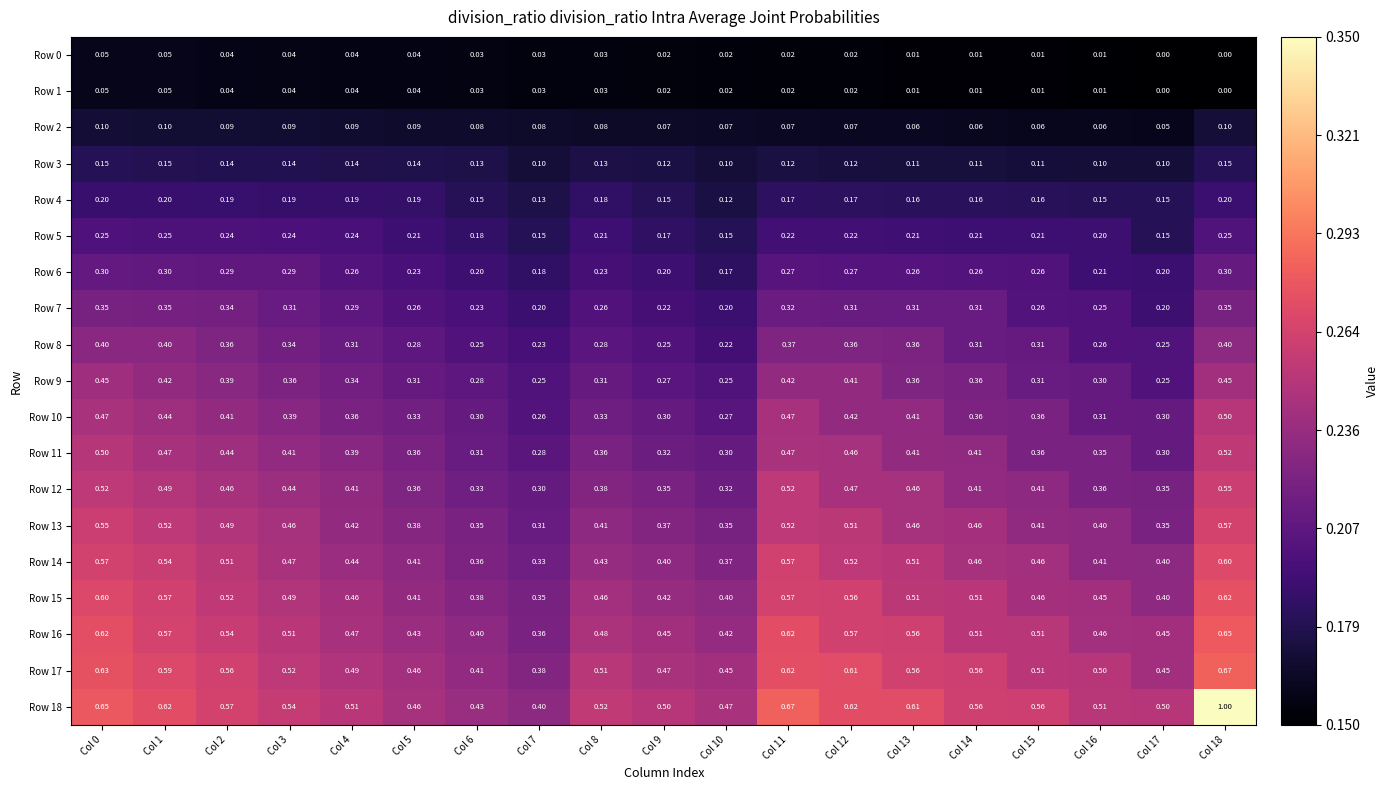

Rank the series by their maximum value, from lowest to highest.

Row 0, Row 1, Row 2, Row 3, Row 4, Row 5, Row 6, Row 7, Row 8, Row 9, Row 10, Row 11, Row 12, Row 13, Row 14, Row 15, Row 16, Row 17, Row 18